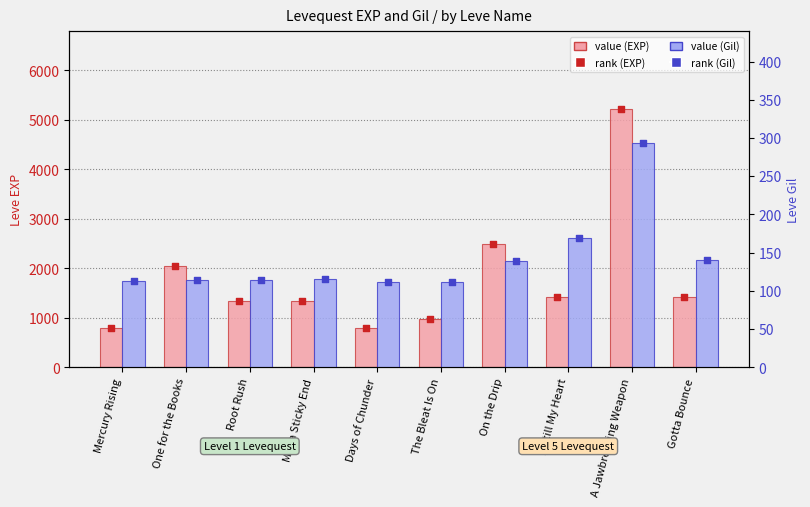

What is the total value across all series at Mercury Rising?

913